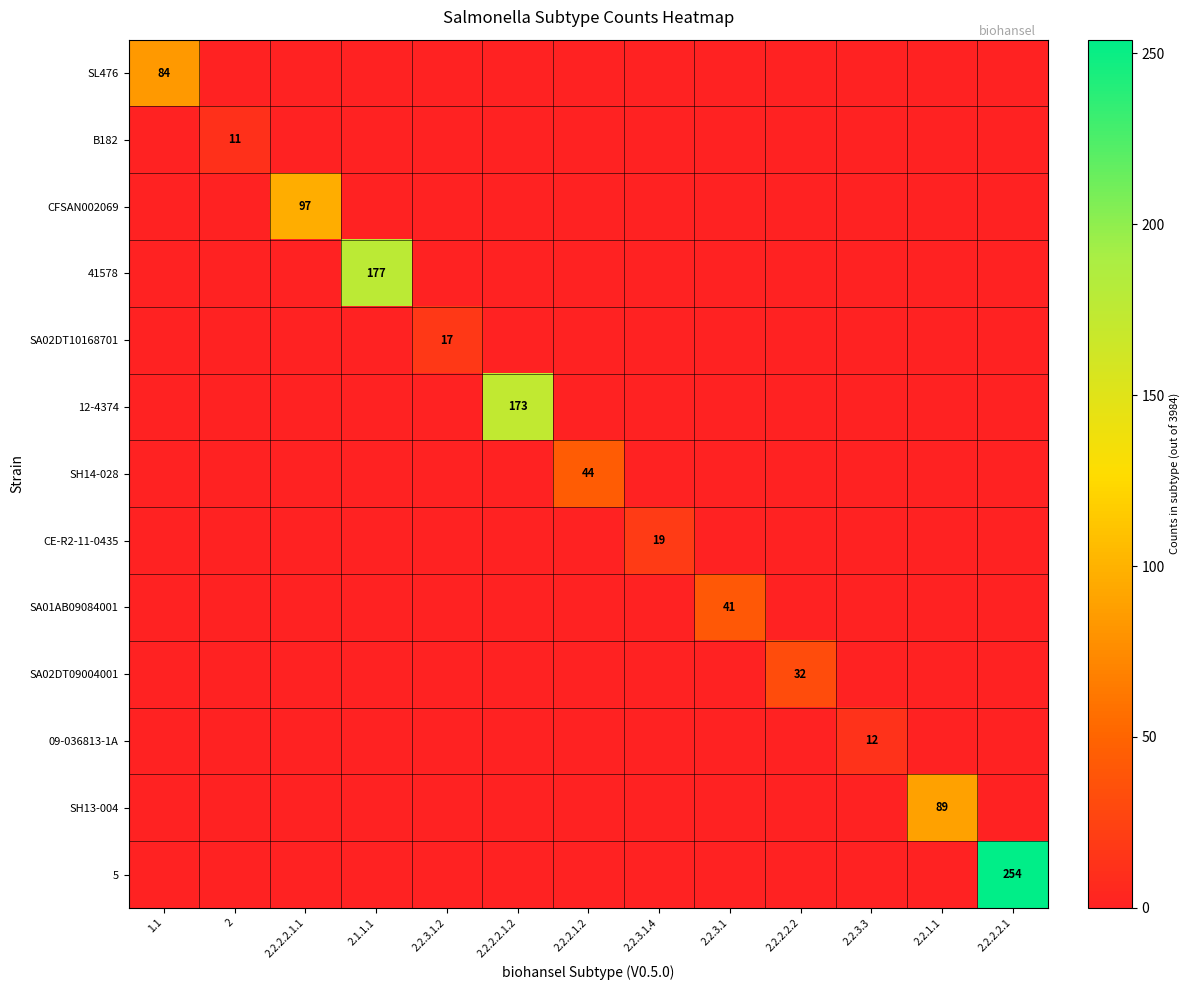

Rank the series by their maximum value, from lowest to highest.

B182, 09-036813-1A, SA02DT10168701, CE-R2-11-0435, SA02DT09004001, SA01AB09084001, SH14-028, SL476, SH13-004, CFSAN002069, 12-4374, 41578, 5